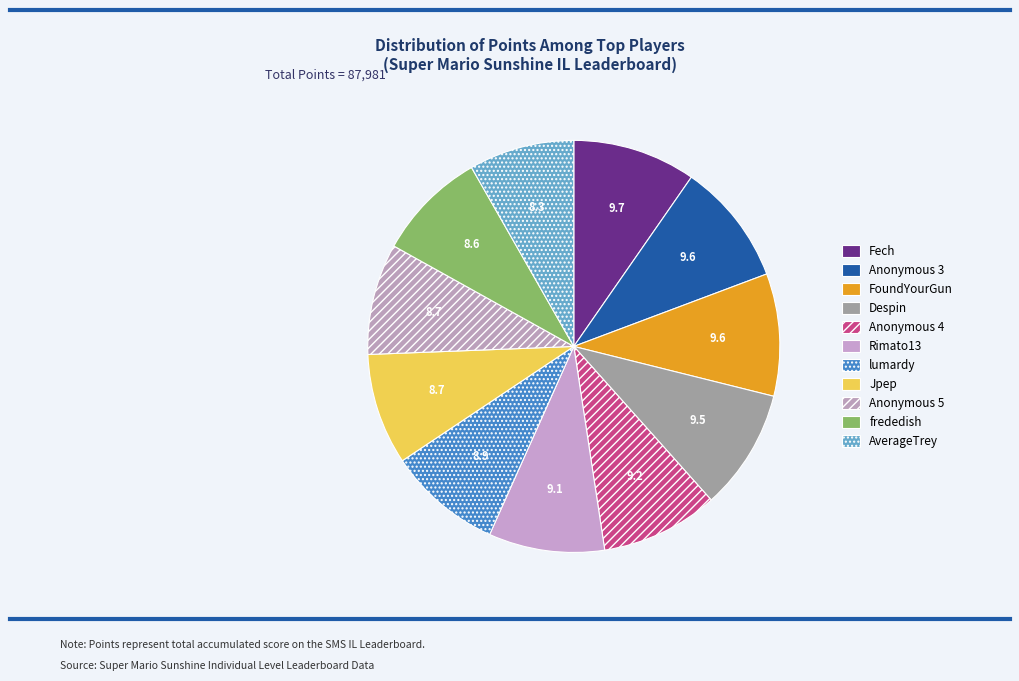

Count the number of slices in the pie.

11